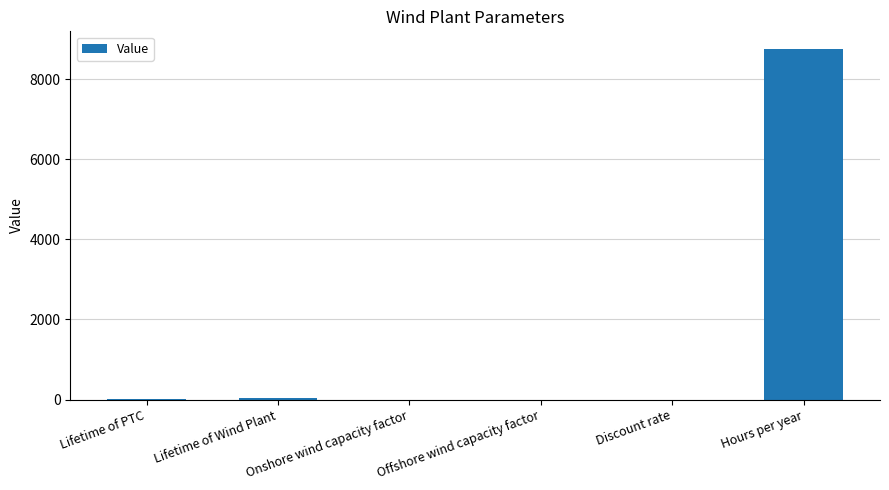

What is the maximum value shown in the chart?

8760.0